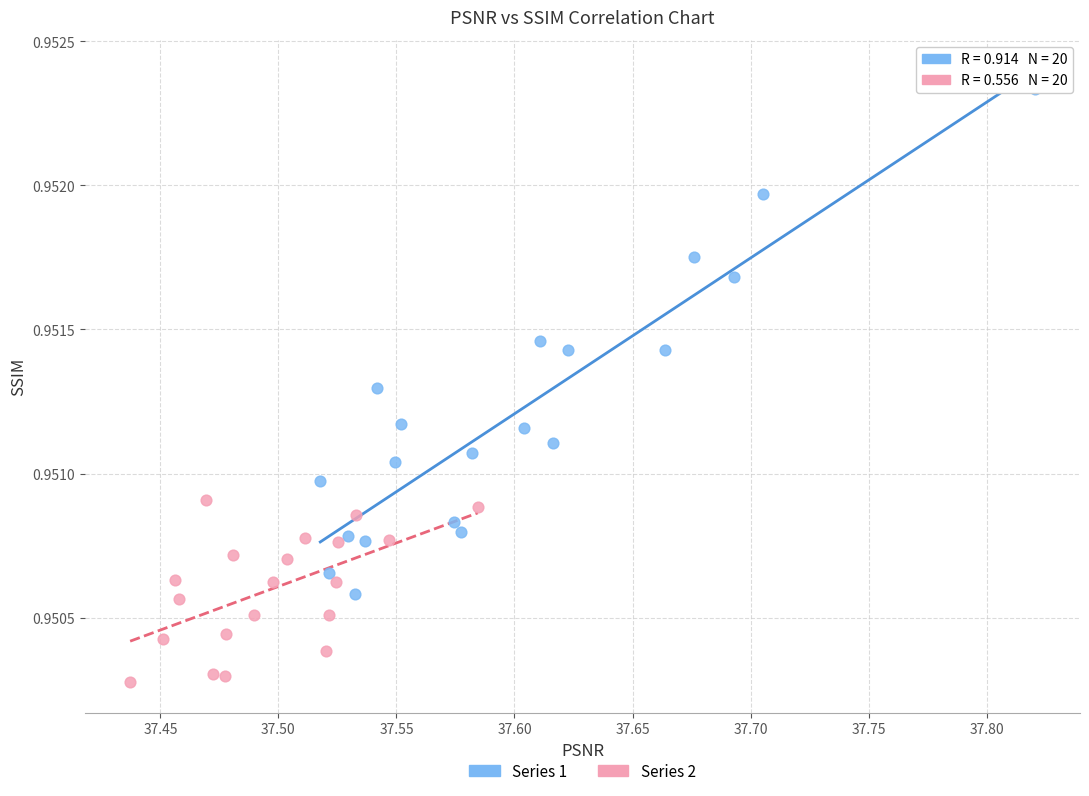

Which series reaches the minimum Y coordinate?

Series 2